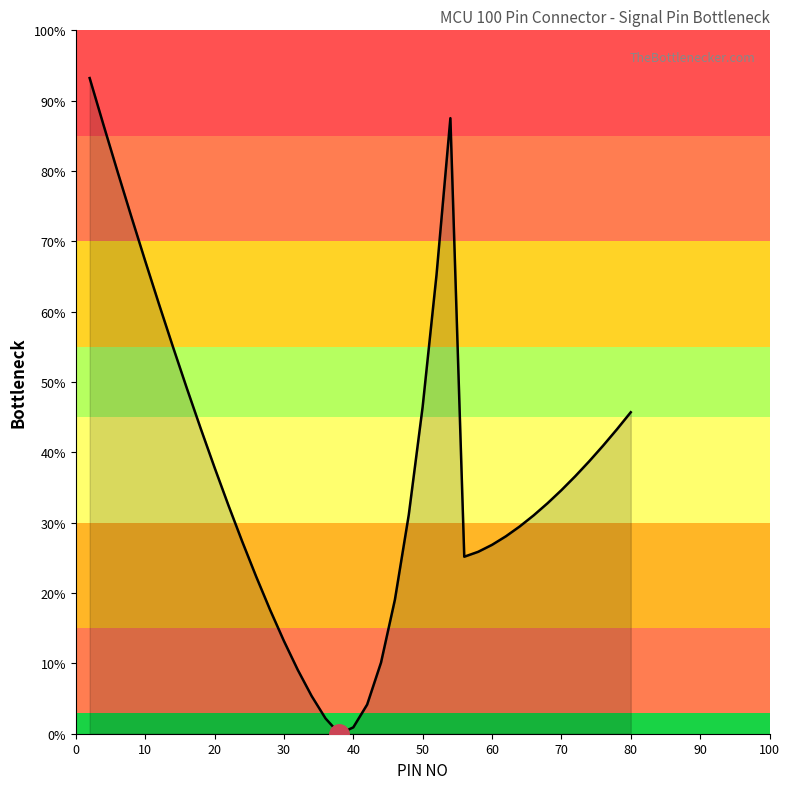

What is the maximum value shown in the chart?

93.2